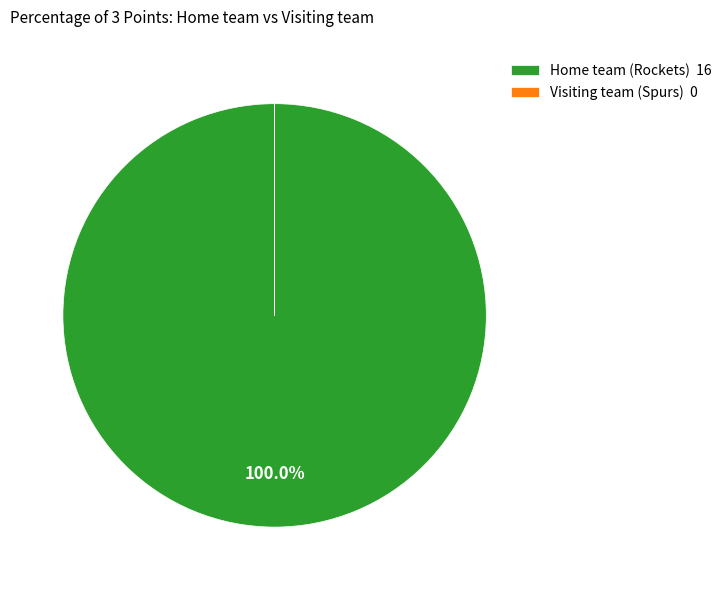

Does any single category account for the majority?

Yes